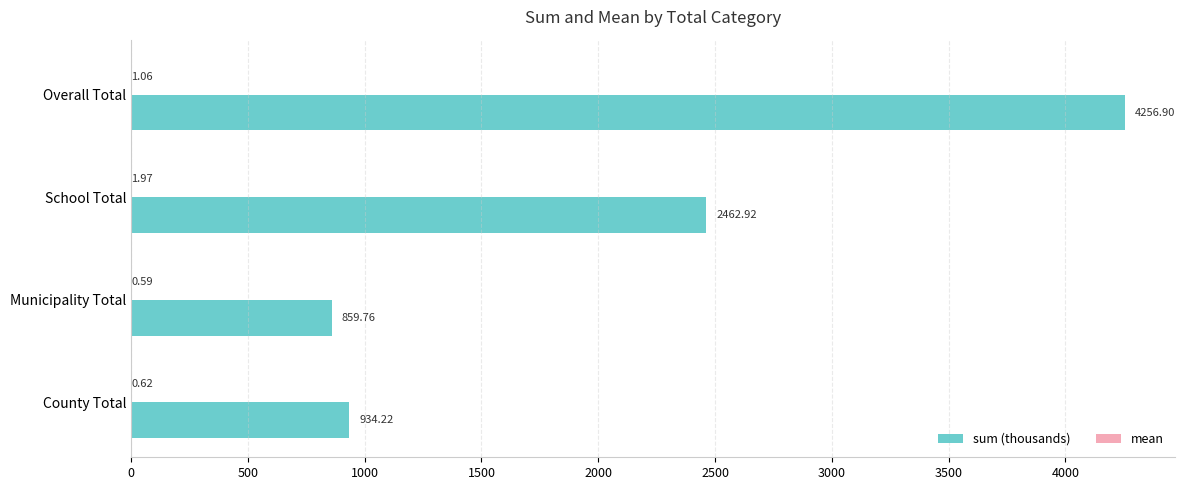

Between Municipality Total and School Total, which series saw the biggest shift?

sum (thousands)